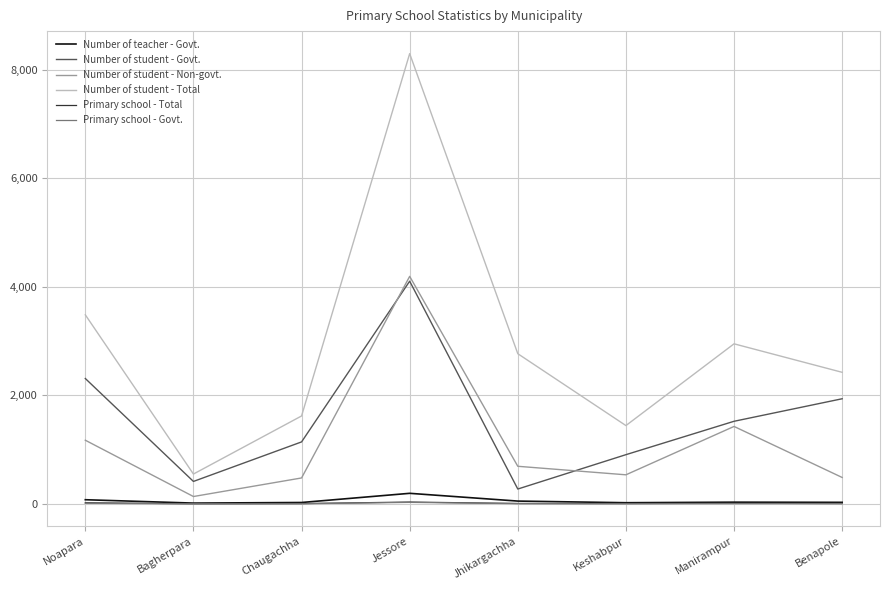

What is the maximum value shown in the chart?

8295